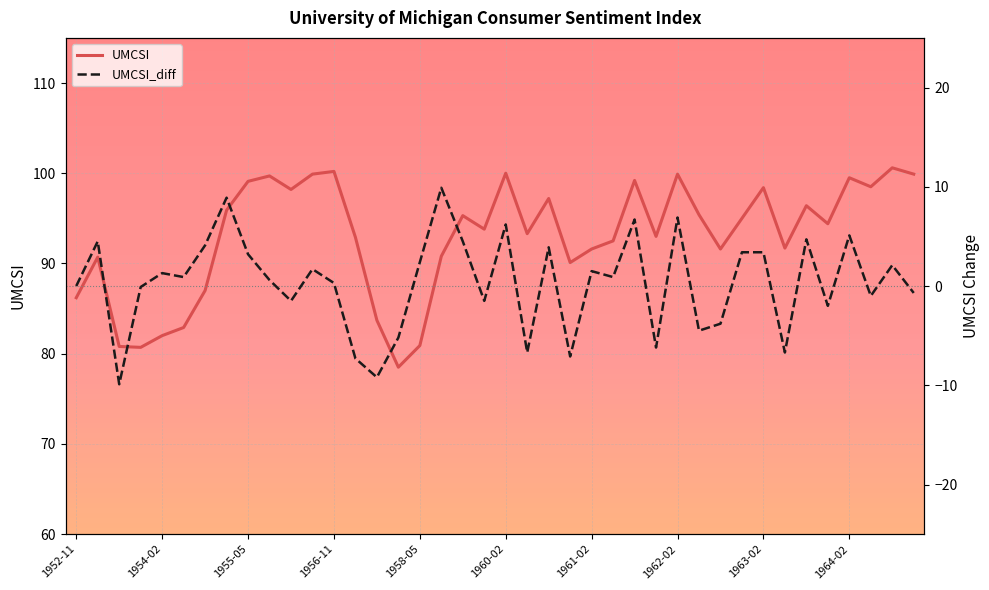

At which label is UMCSI closest to 89?

23